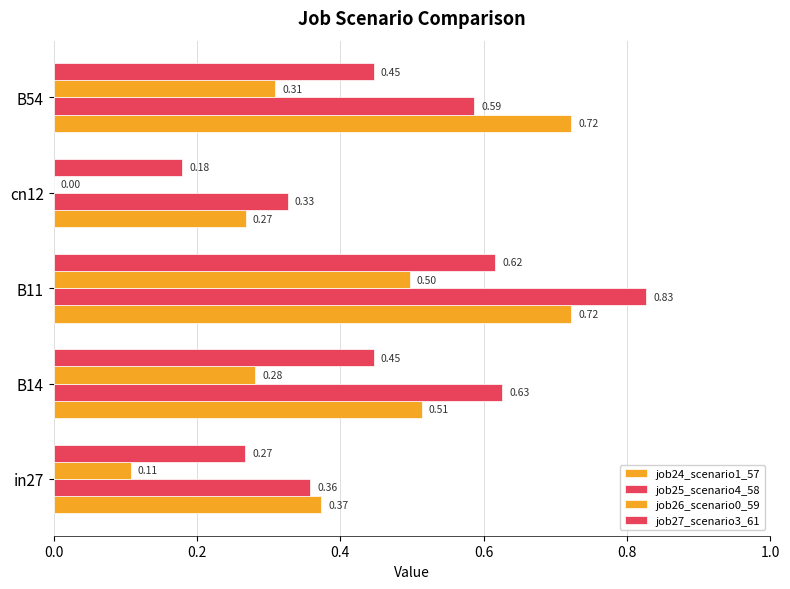

How many job26_scenario0_59 values are between 0 and 1?

5